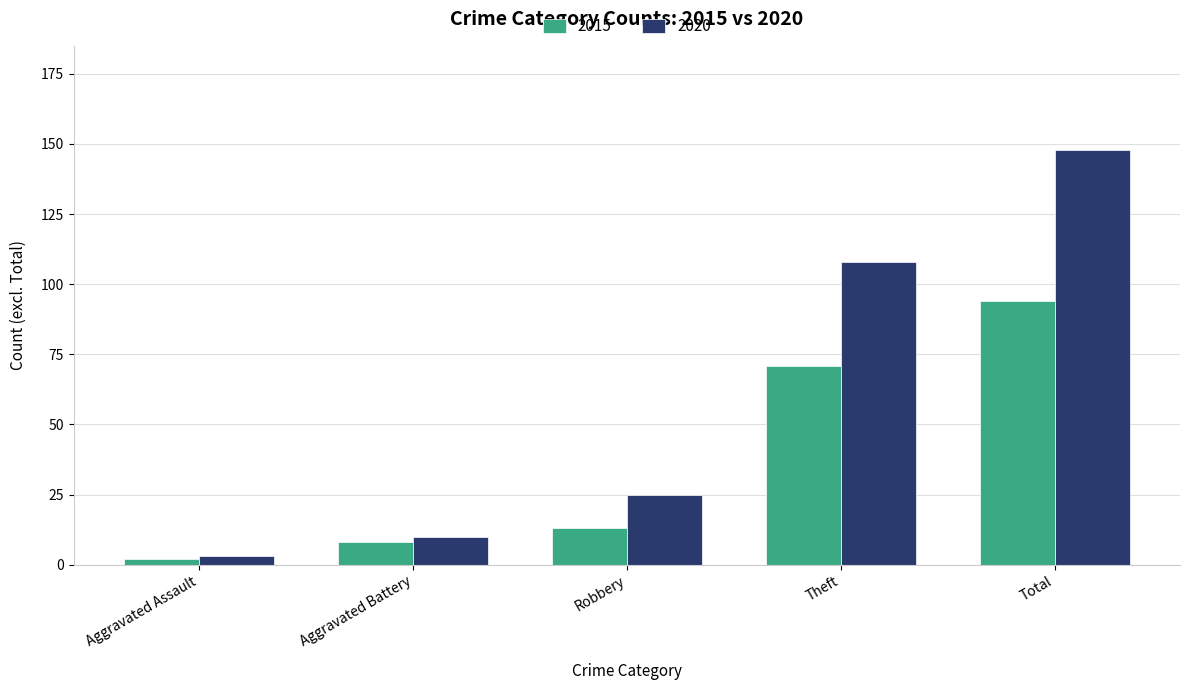

What is the difference between the highest and lowest values at Aggravated Assault?

1